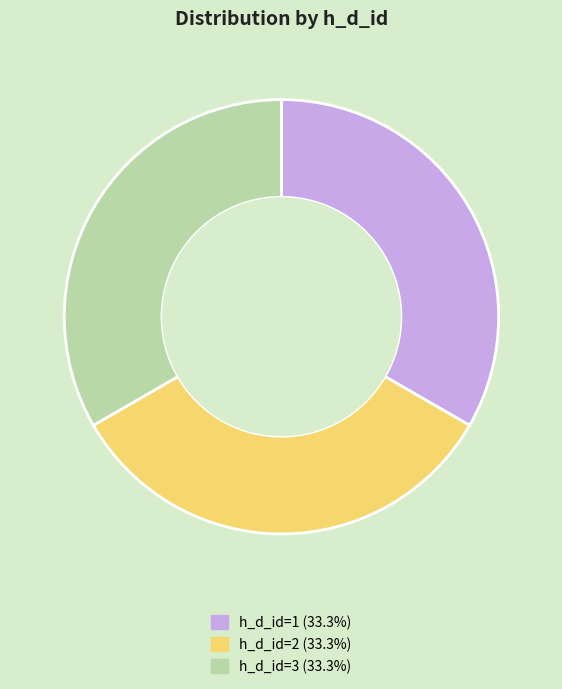

Does any single category account for the majority?

No